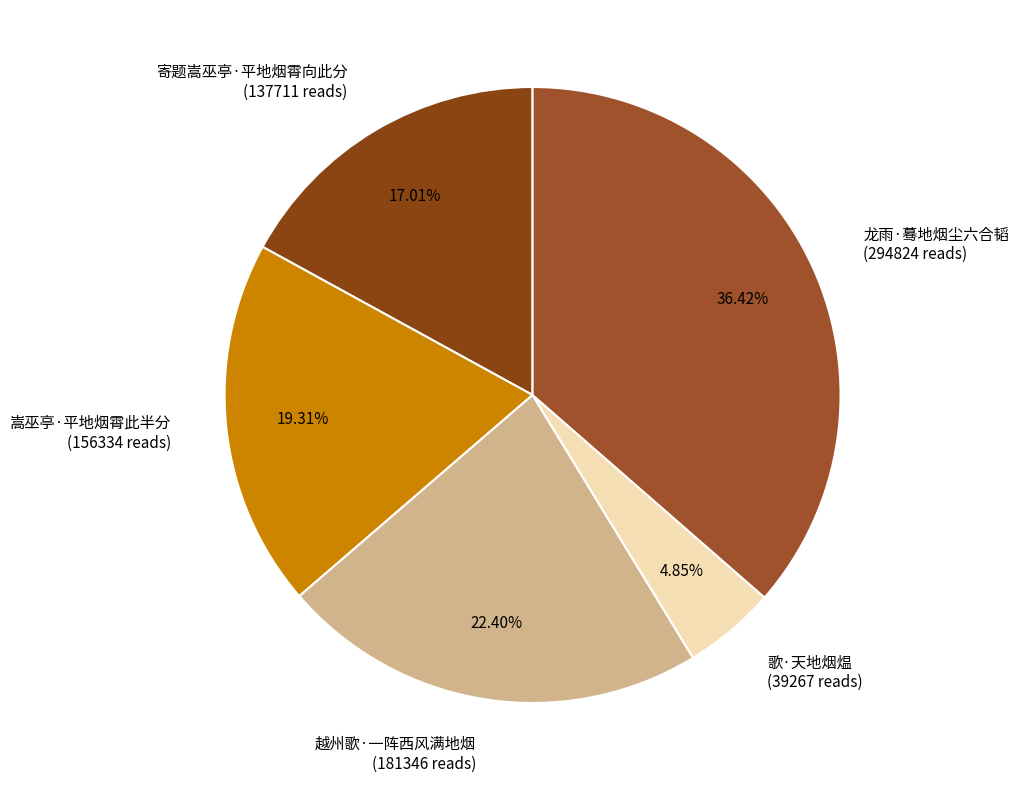

Does 龙雨·蓦地烟尘六合韬 account for over 50% of the chart?

No